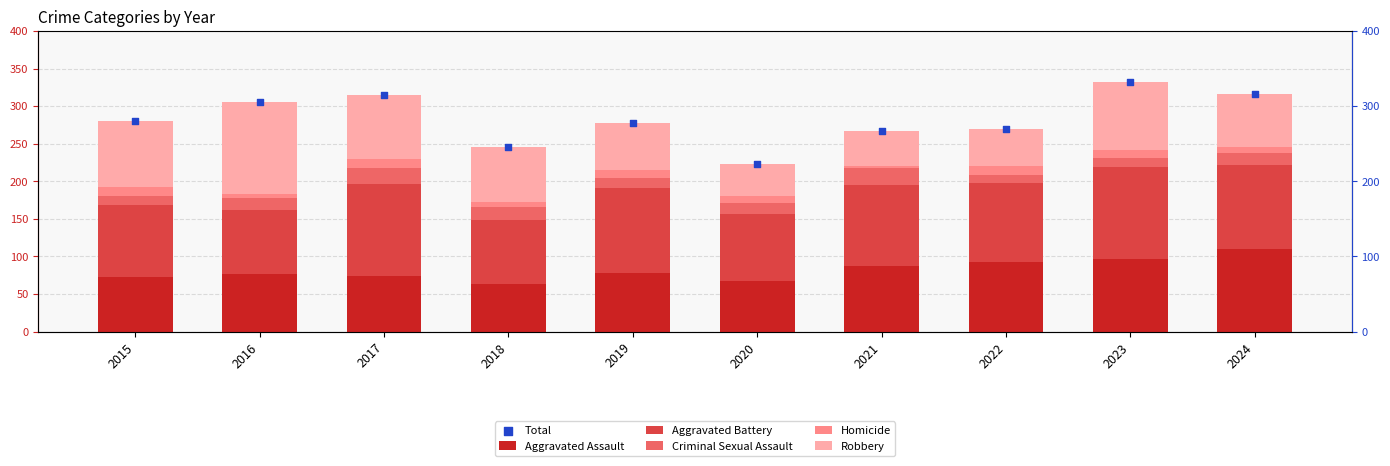

At which category is the sum across all series the highest?

2023